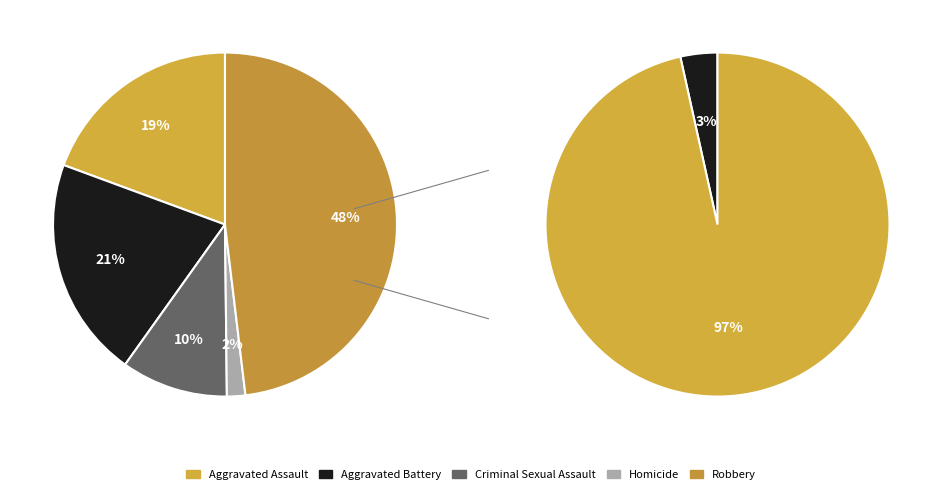

To the nearest percent, what percentage of the pie is Criminal Sexual Assault?

10%